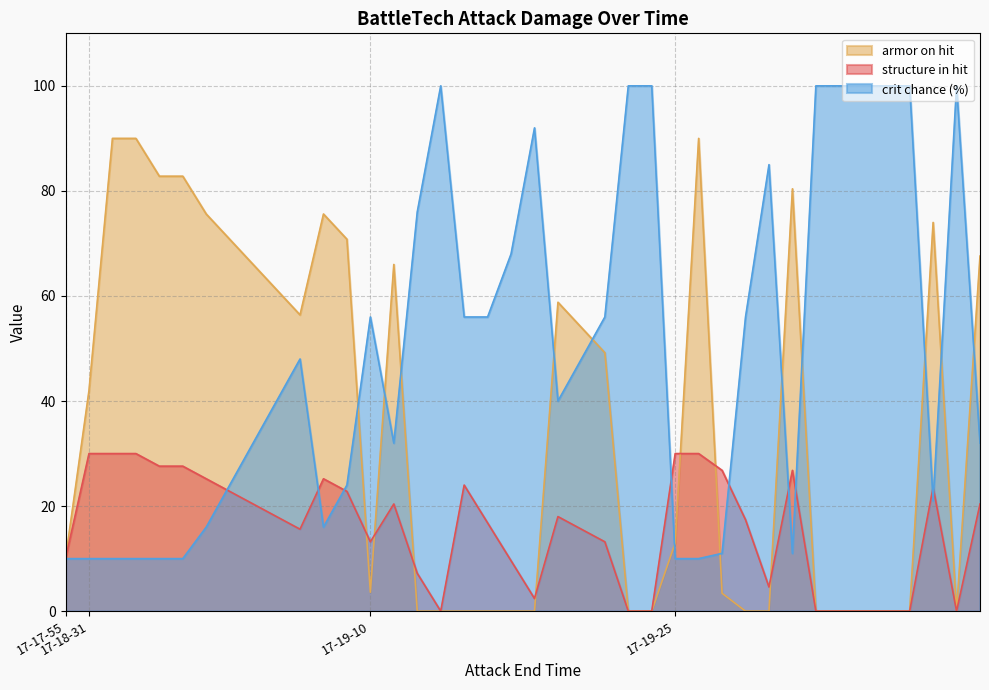

Rank the series by their average value, from highest to lowest.

crit chance, armor on hit, structure in hit